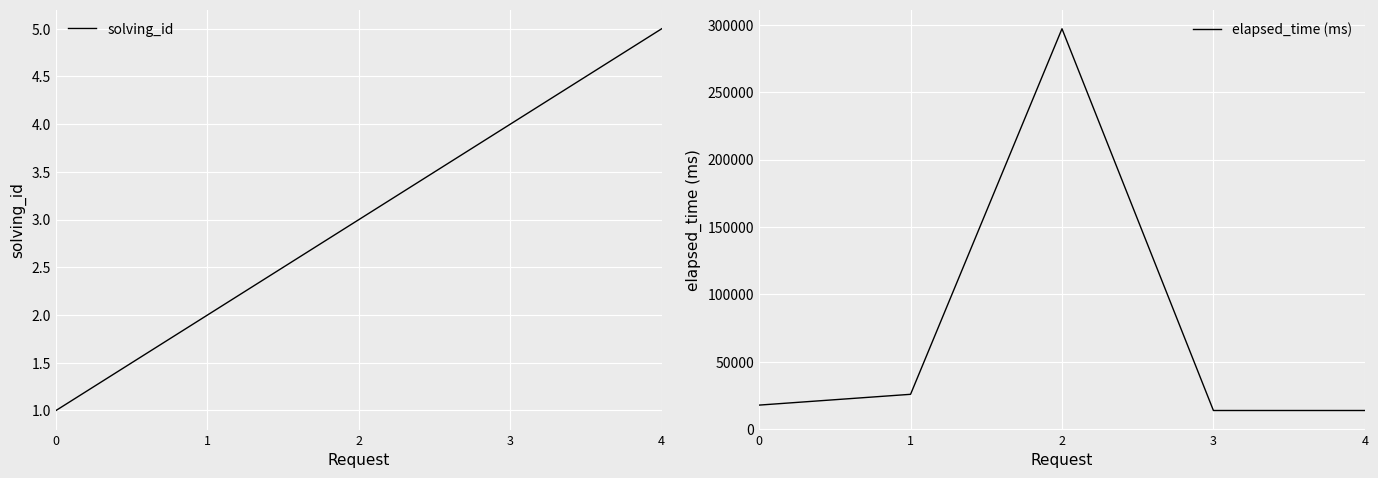

Count the number of data series in this chart.

2